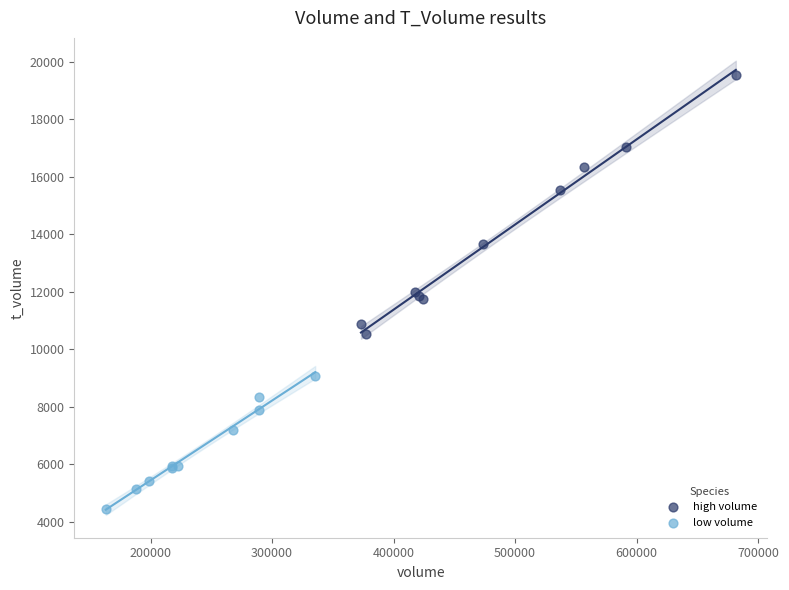

Which series reaches the maximum Y coordinate?

high volume